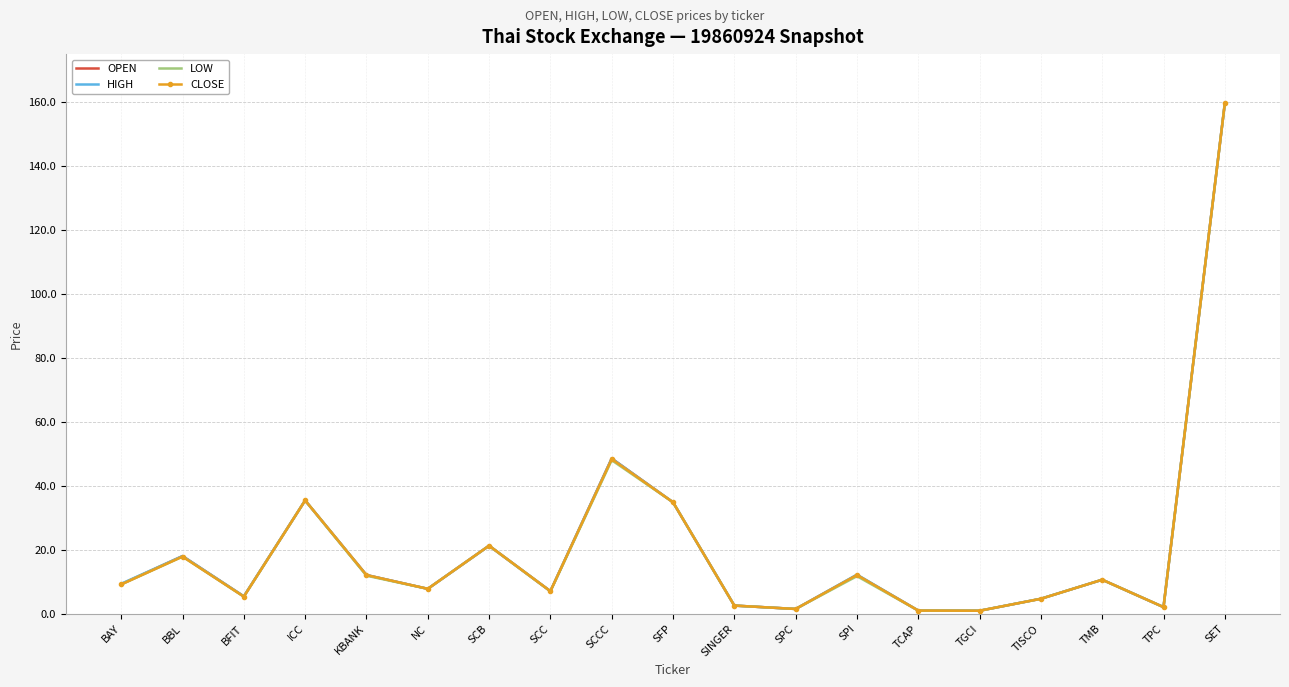

List the series in order of their overall mean, lowest first.

LOW, CLOSE, OPEN, HIGH